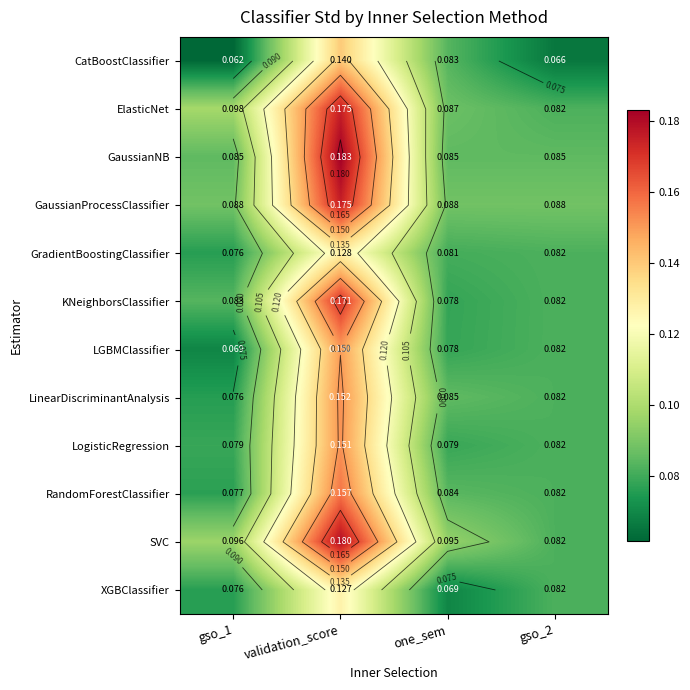

What value does the SVC series have at gso_1?

0.1